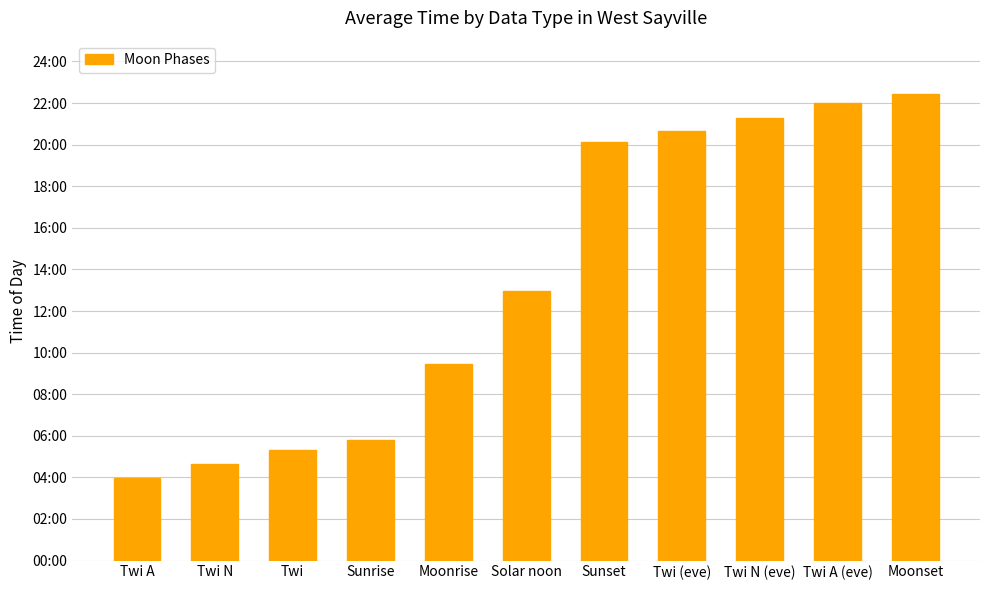

Does the chart contain stacked bars?

No